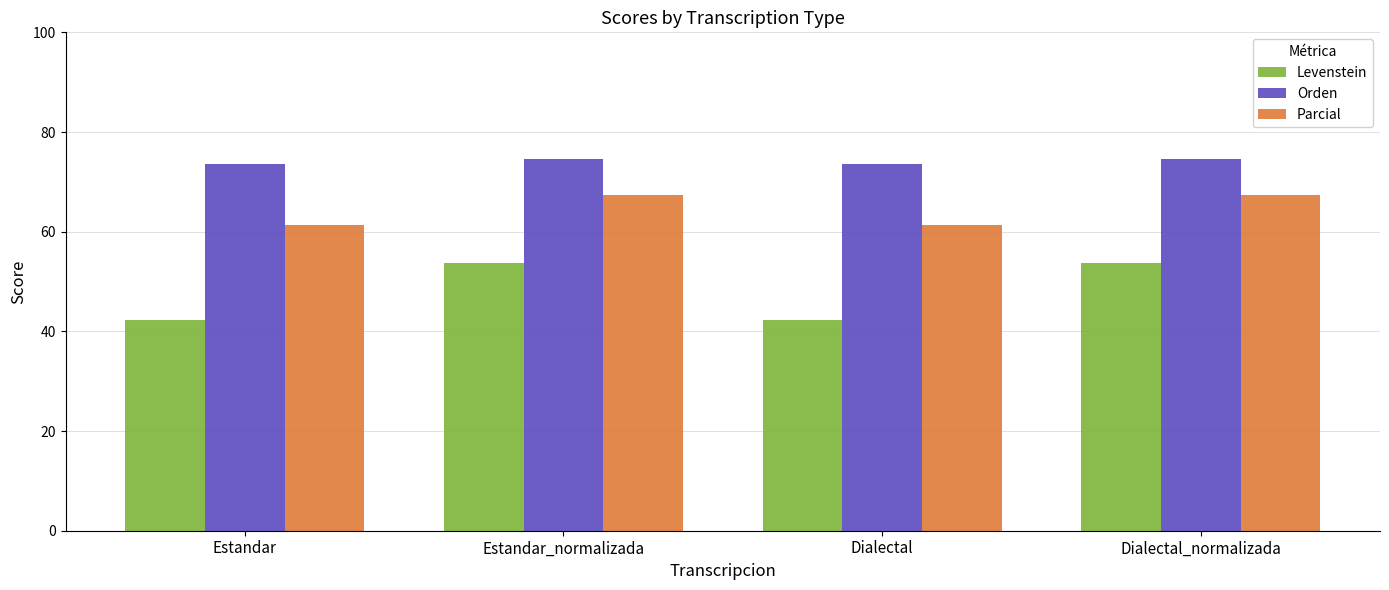

At how many categories does at least one series exceed 55?

4